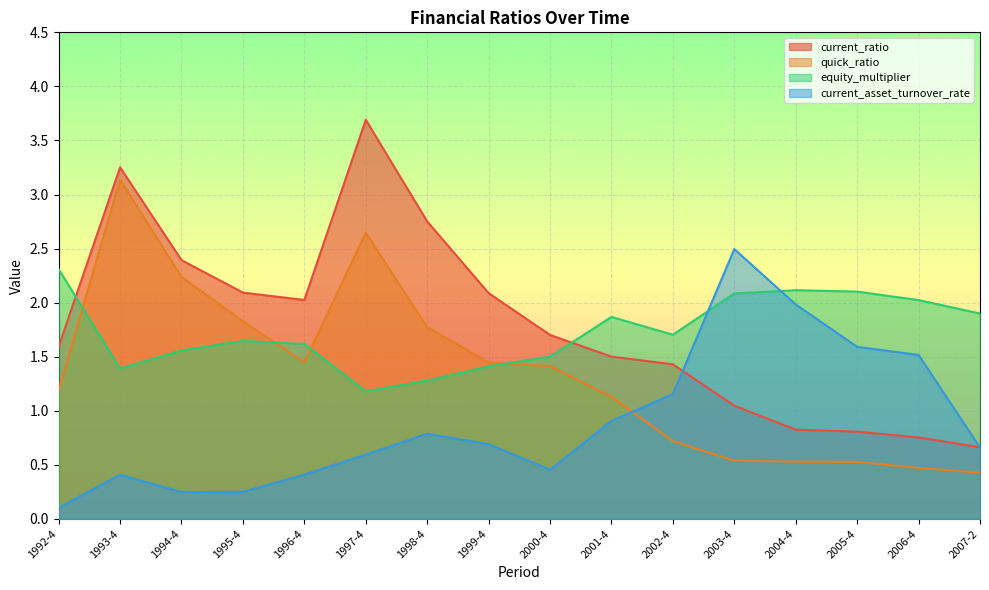

What are all the series names shown in the legend?

current_ratio, quick_ratio, equity_multiplier, current_asset_turnover_rate